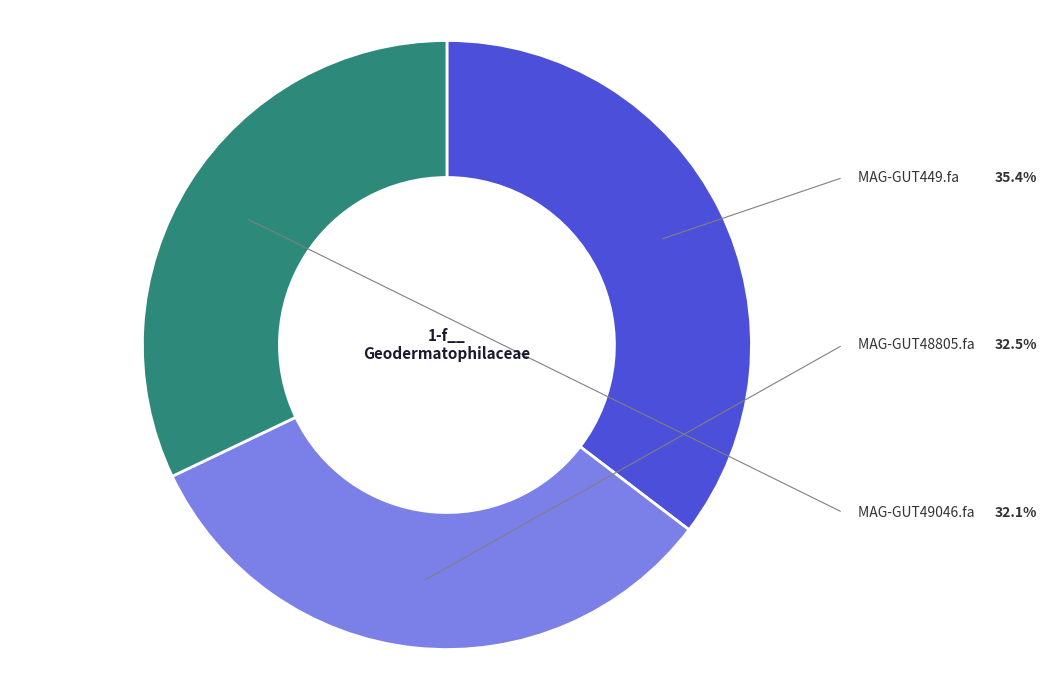

Is there a majority slice in this chart?

No